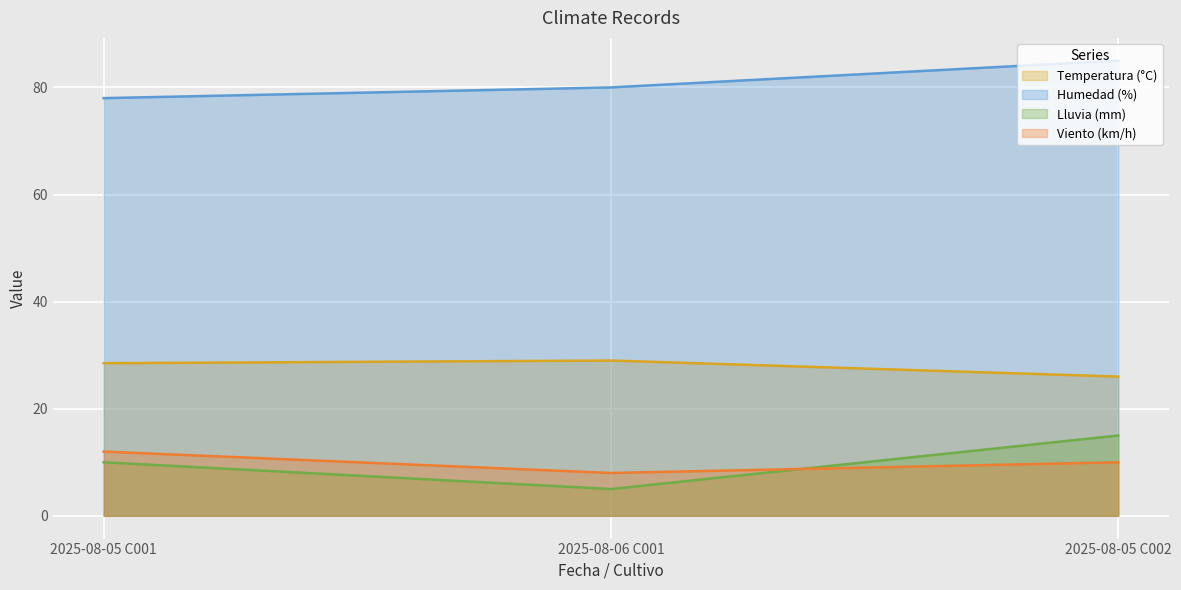

Which label corresponds to the smallest value in the chart?

2025-08-06 C001